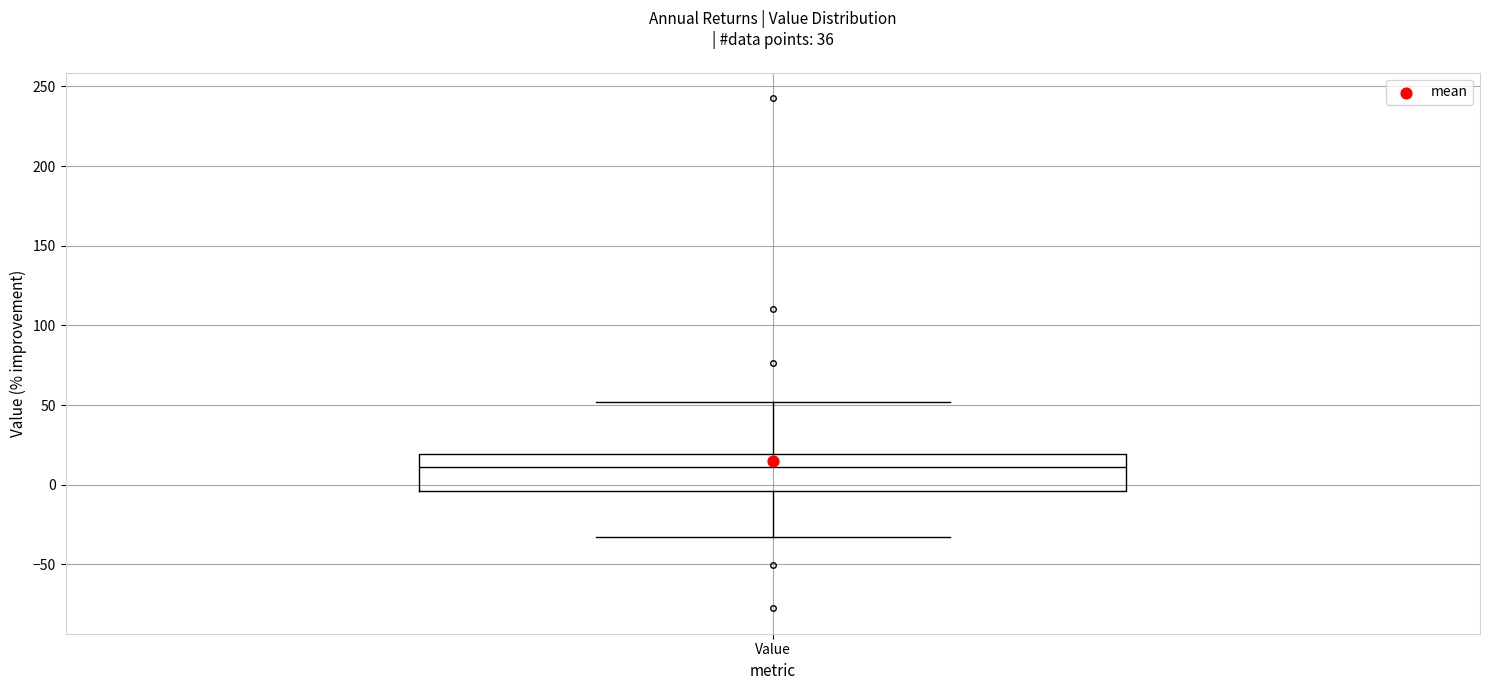

Read this box plot against the y-axis: the position of the median line, the range covered by the box, and the ends of both whiskers. The values are not printed on the chart, so give them approximately, as read against the axis.

median 10, box -5 to 20, whiskers -35 to 50